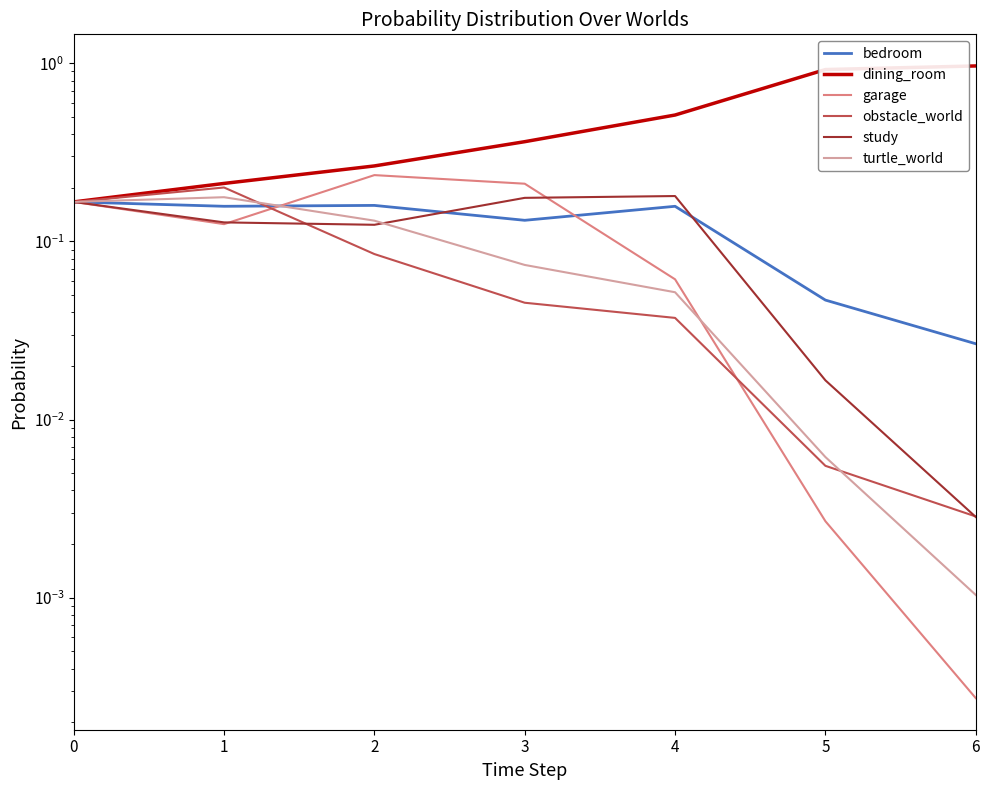

Is the value of dining_room at 0 greater than the value of study at 0?

No